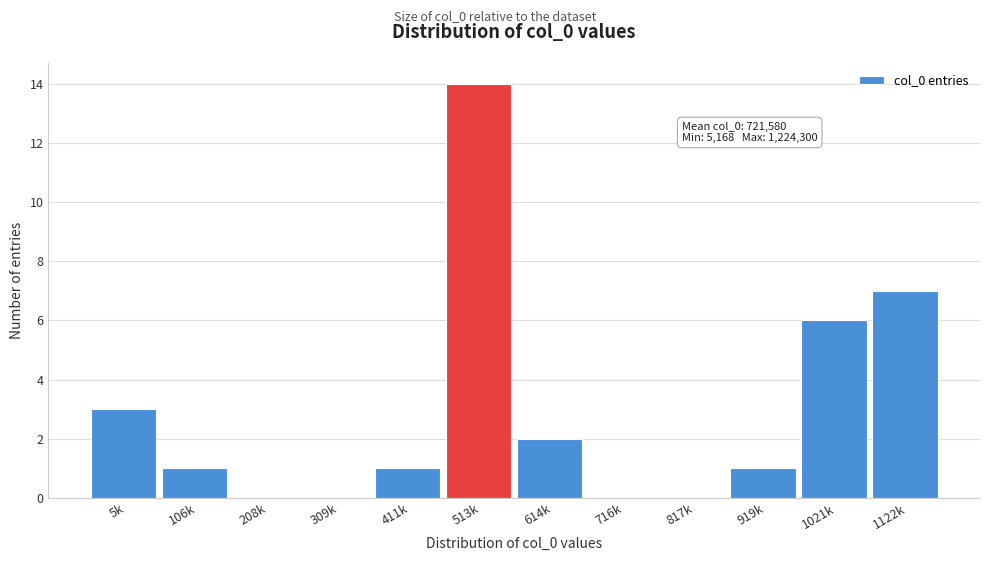

Reading right to left, extract all data points from this chart.

1122k=7	1021k=6	919k=1	817k=0	716k=0	614k=2	513k=14	411k=1	309k=0	208k=0	106k=1	5k=3